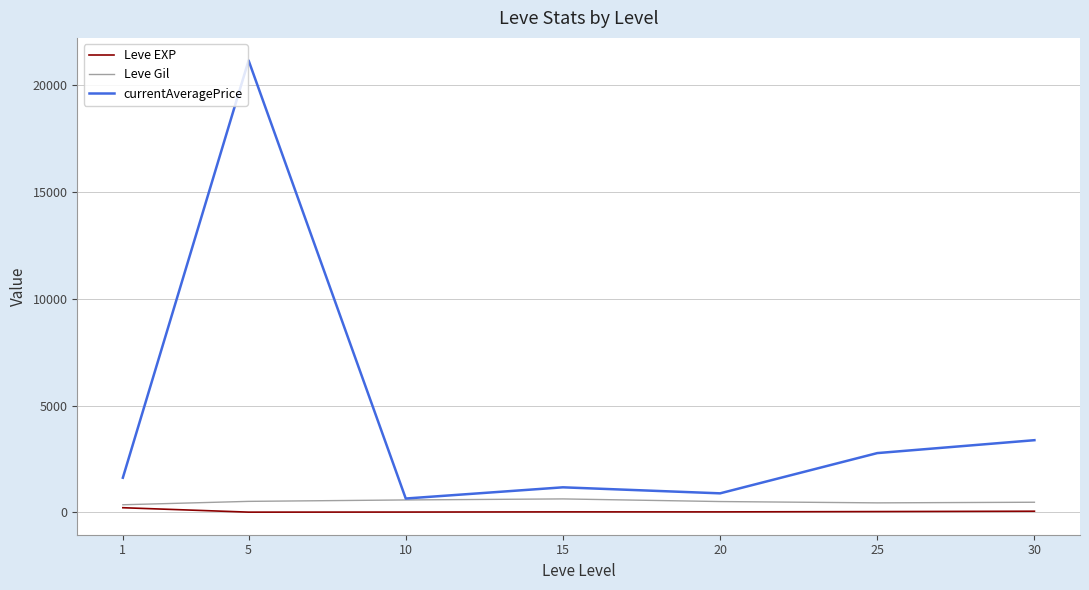

What is the smallest value displayed?

3.7